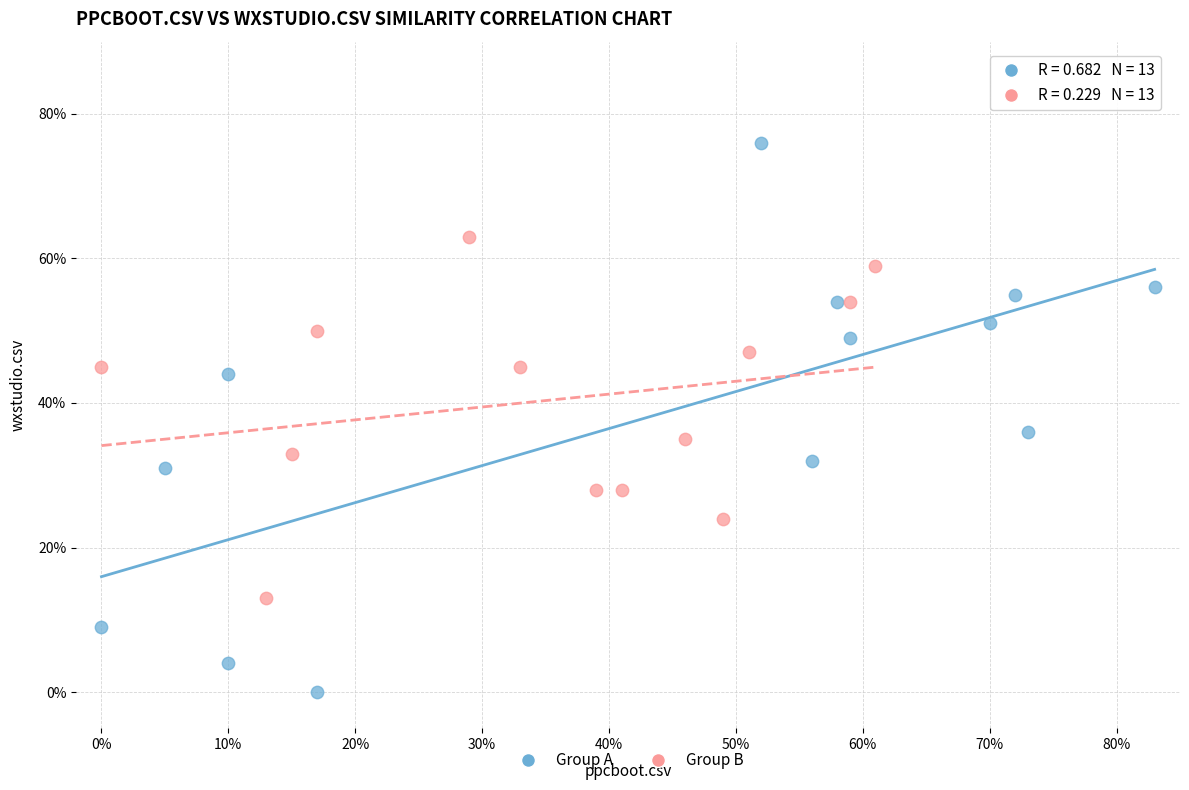

What are all the series names shown in the legend?

Group A, Group B